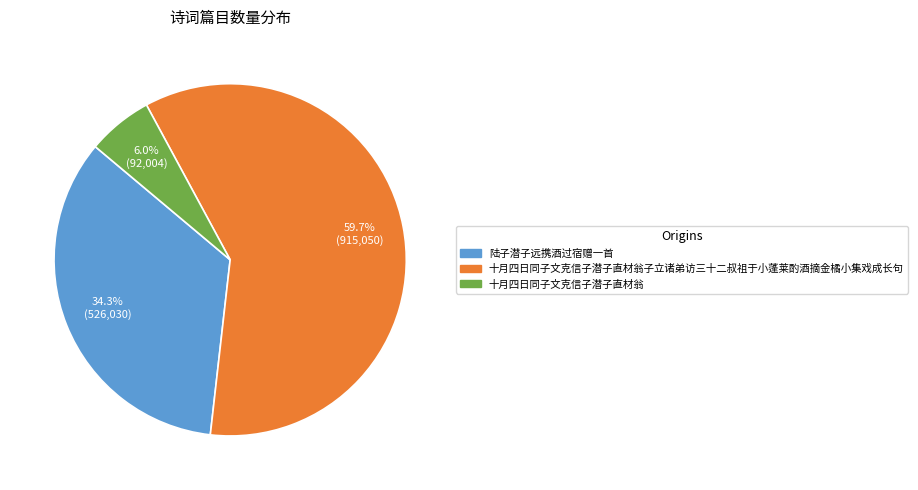

Which slice is the smallest?

十月四日同子文克信子潜子直材翁